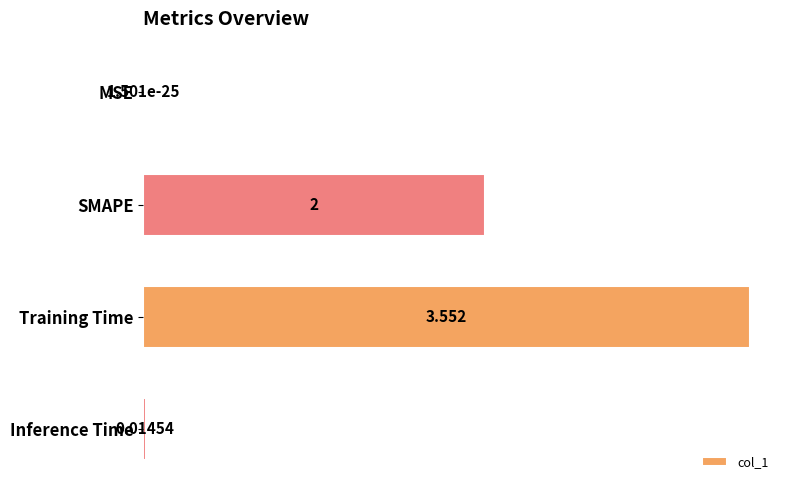

Between MSE and Inference Time, which is larger?

Inference Time